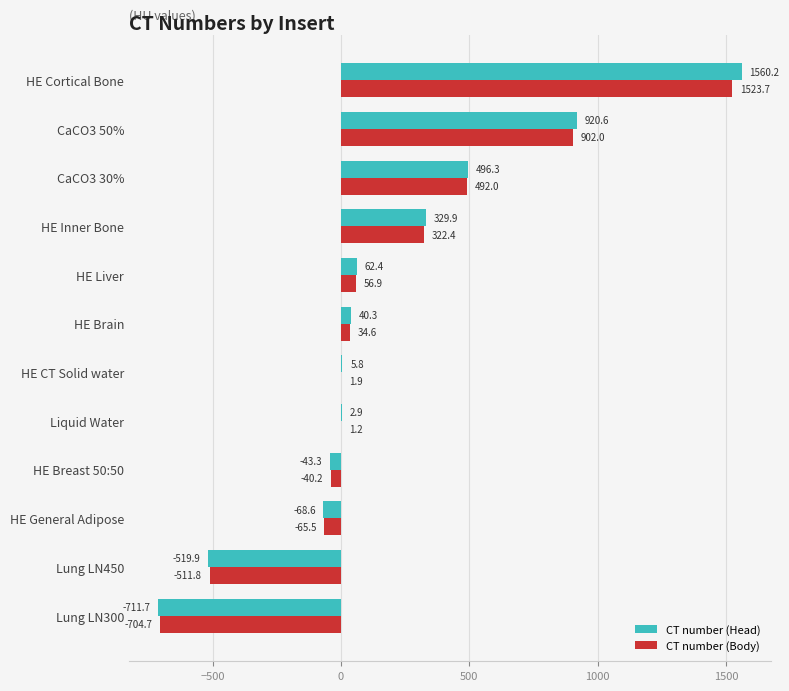

Which series has the largest total across all categories?

CT number (Head)